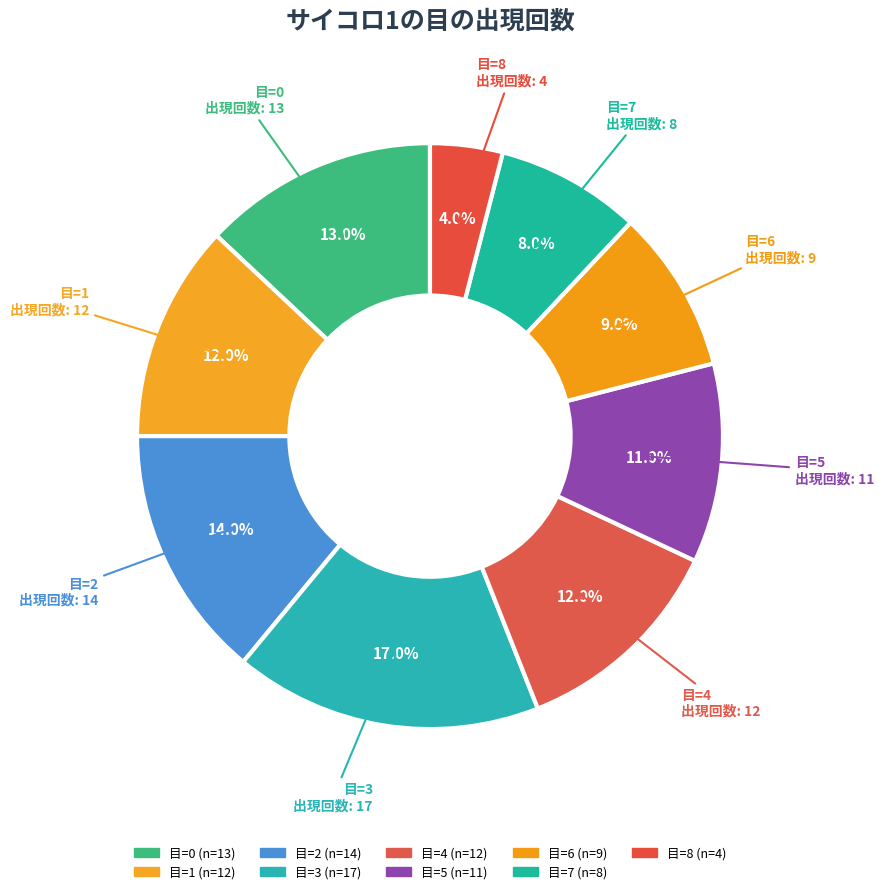

What is the largest slice in the pie chart?

3